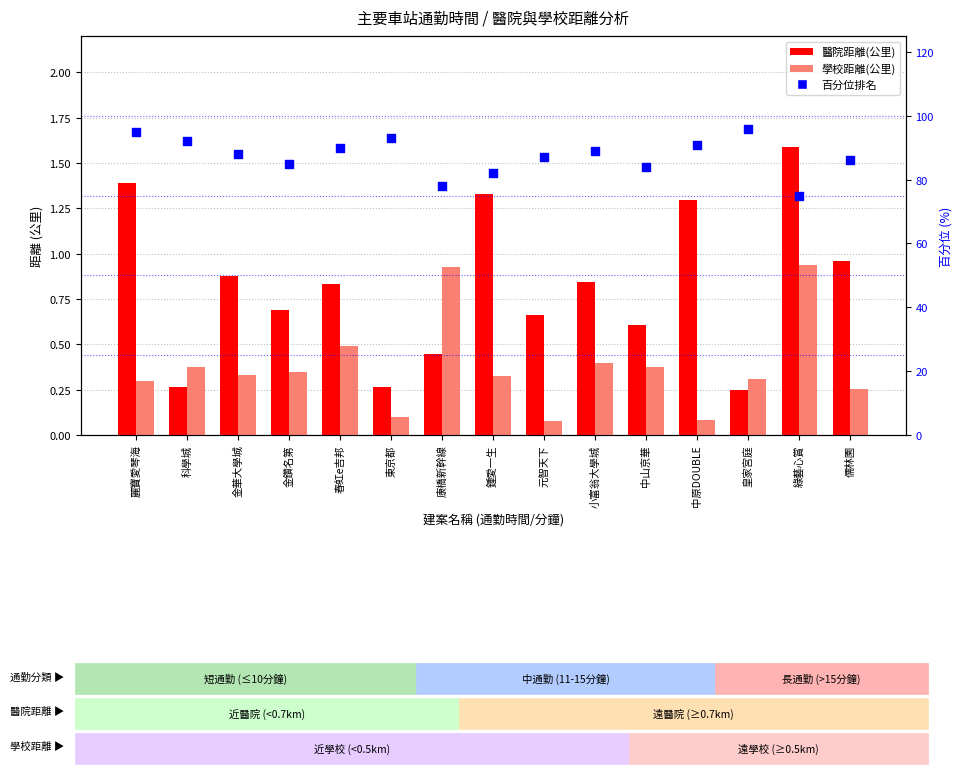

Which series has the largest total across all categories?

百分位排名